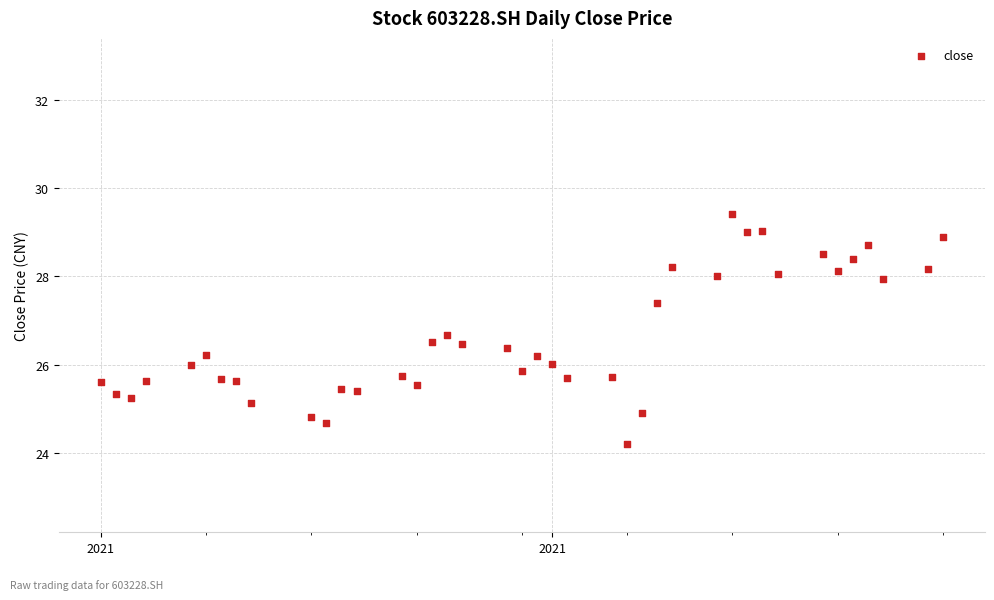

What is the range of Y values (max minus min)?

5.2